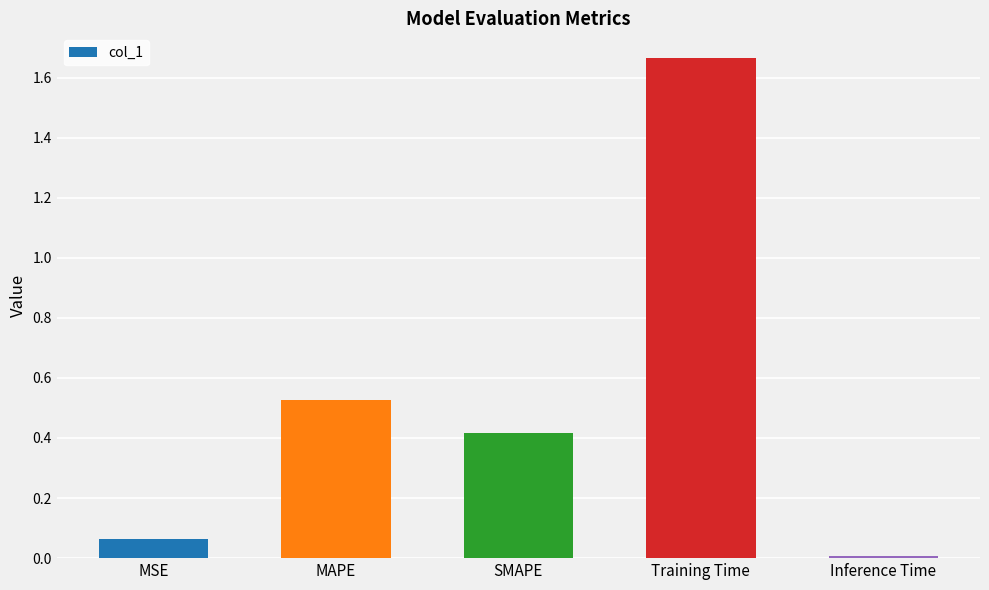

Count the number of data series in this chart.

1